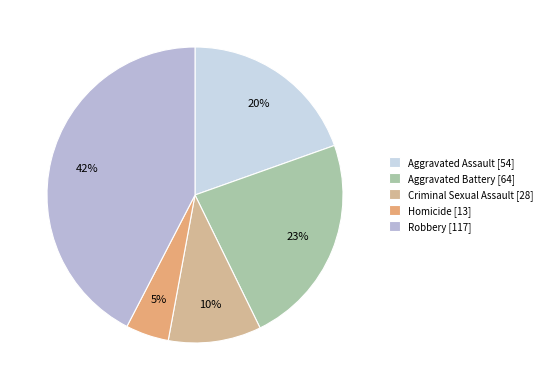

What percentage is the Criminal Sexual Assault slice, to the nearest percent?

10%